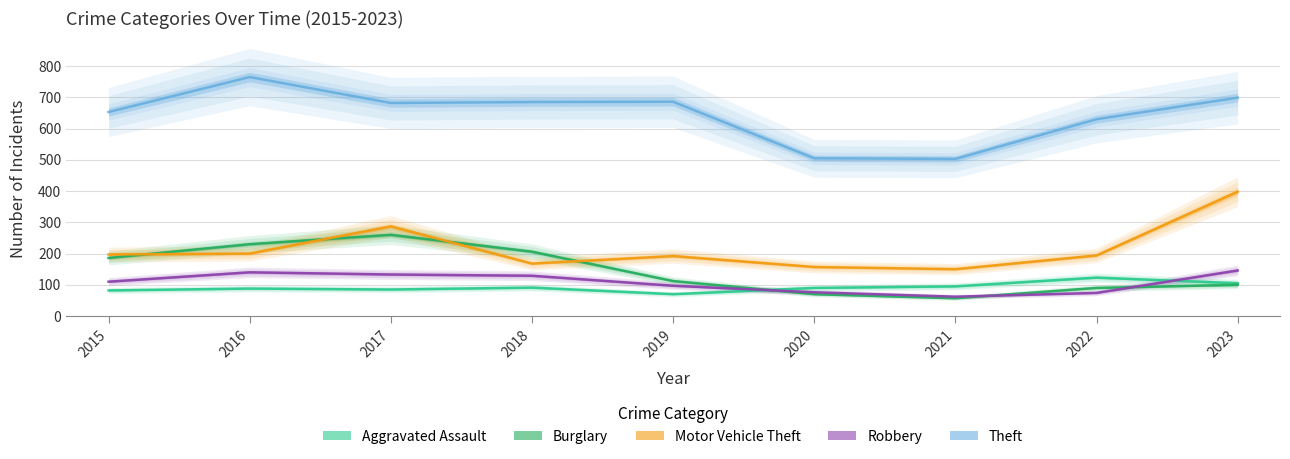

How many interior local peaks does the Burglary series have?

1